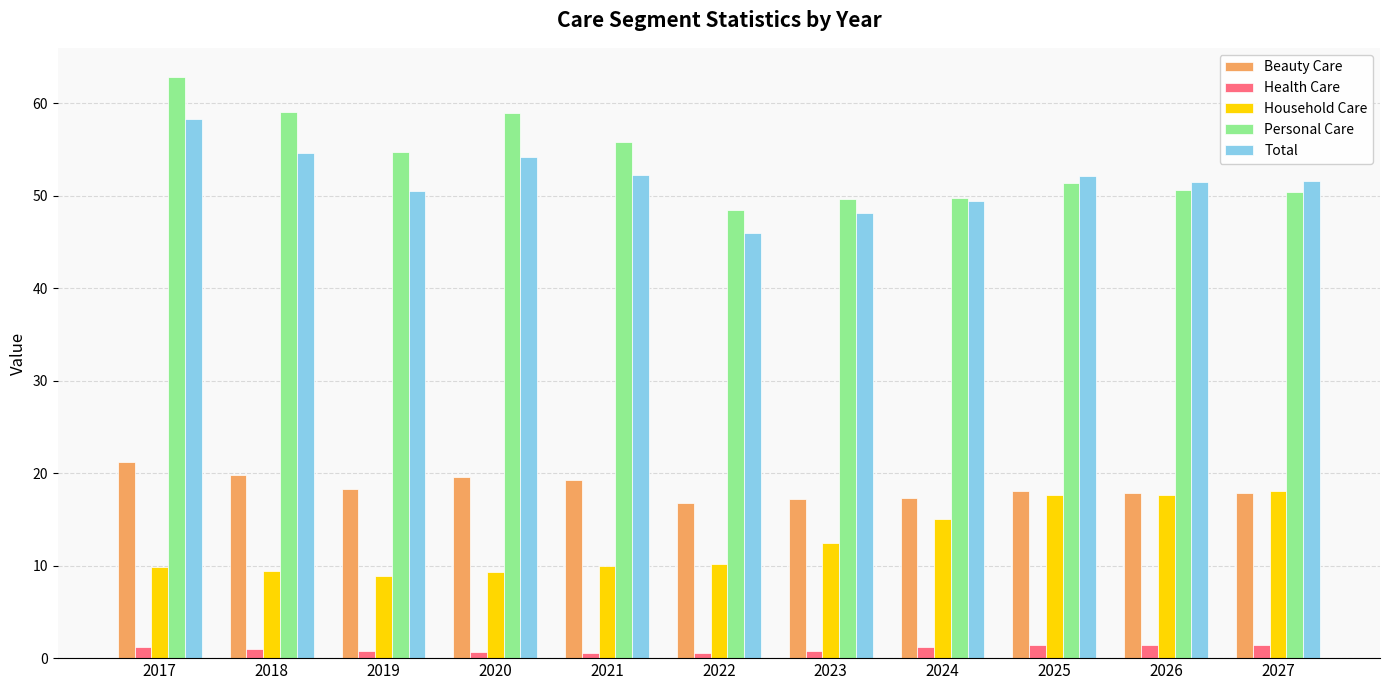

What is the sum of all Total values?

568.7